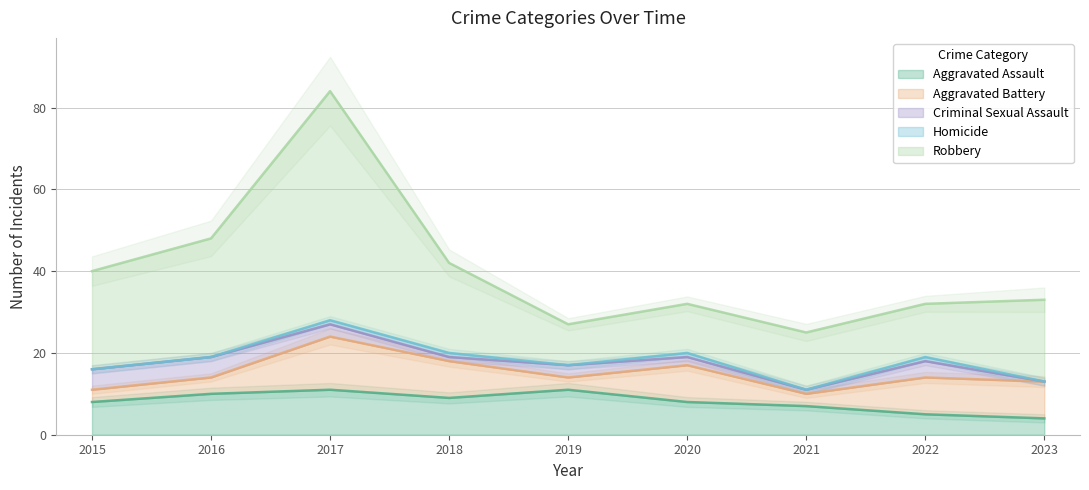

Reading right to left, transcribe all the data shown in this chart.

Aggravated Assault: 4	5	7	8	11	9	11	10	8
Aggravated Battery: 9	9	3	9	3	9	13	4	3
Criminal Sexual Assault: 0	4	1	2	3	1	3	5	5
Homicide: 0	1	0	1	0	1	1	0	0
Robbery: 20	13	14	12	10	22	56	29	24